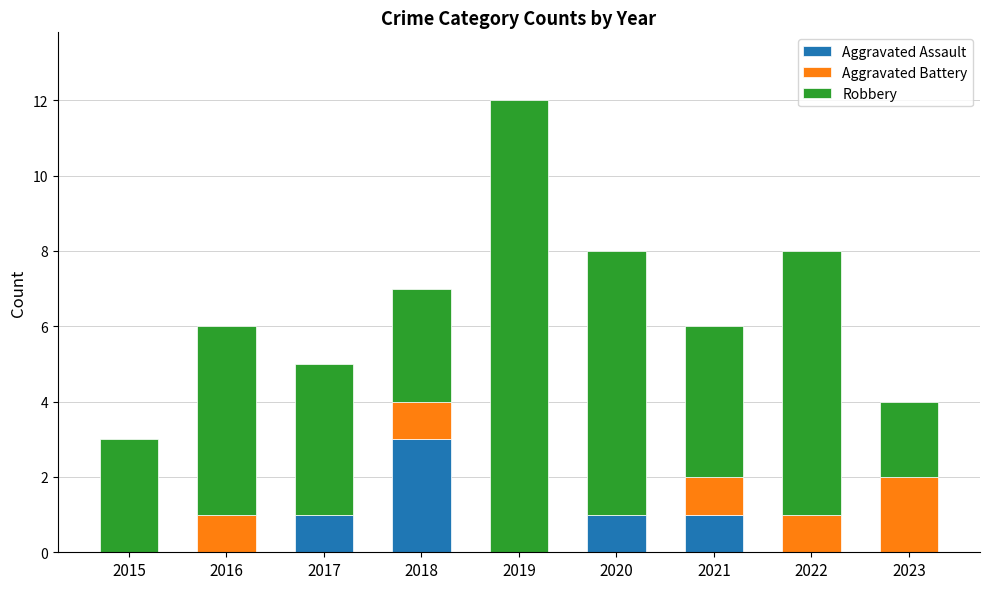

Reading left to right, list the values for the Aggravated Assault series.

2015=0	2016=0	2017=1	2018=3	2019=0	2020=1	2021=1	2022=0	2023=0